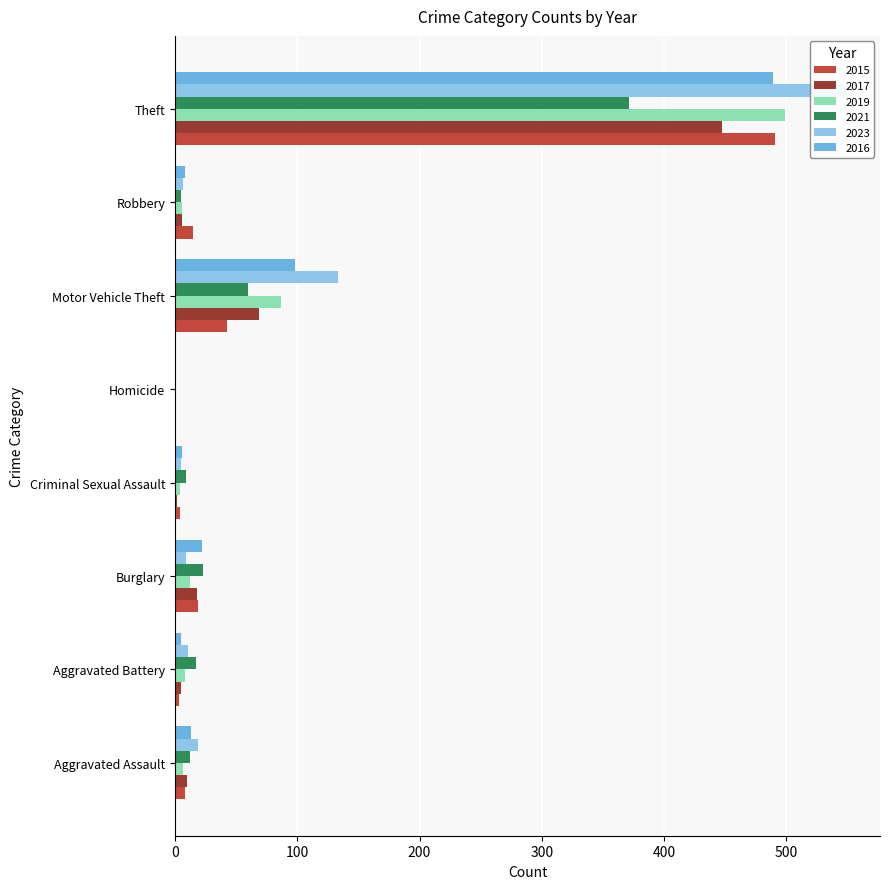

What value does the 2016 series have at Robbery, to the nearest 5?

10